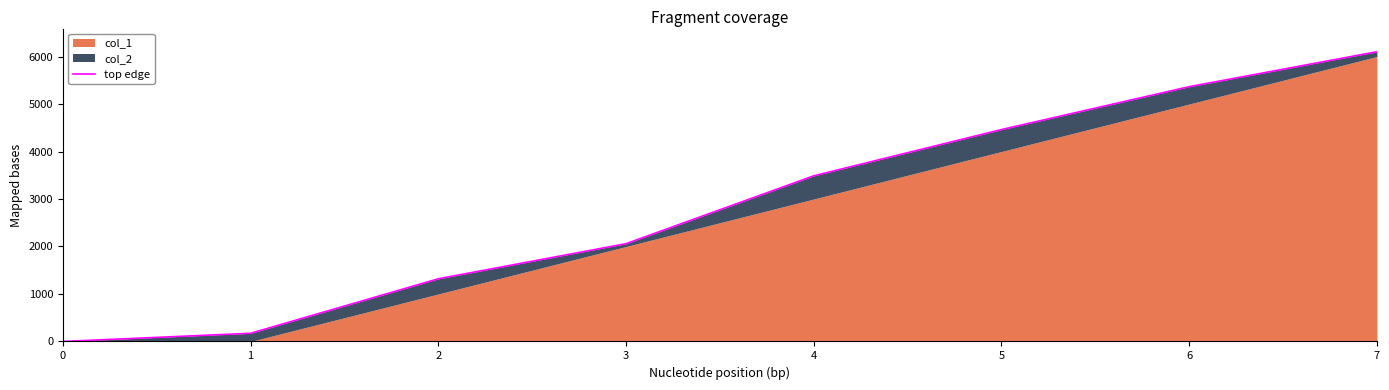

What is the difference between the second highest and minimum values?

5365